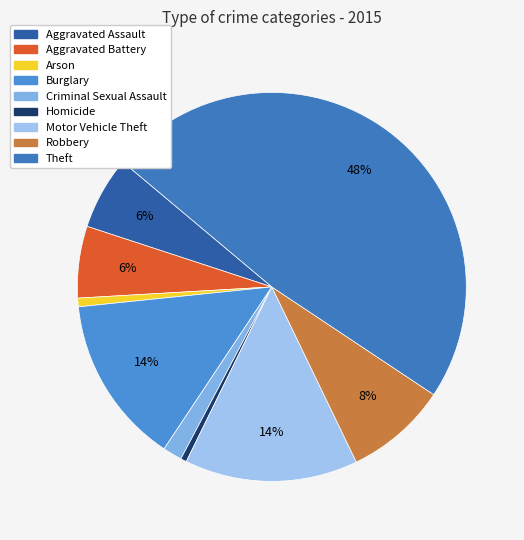

To the nearest percent, what percentage of the pie is Aggravated Battery?

6%